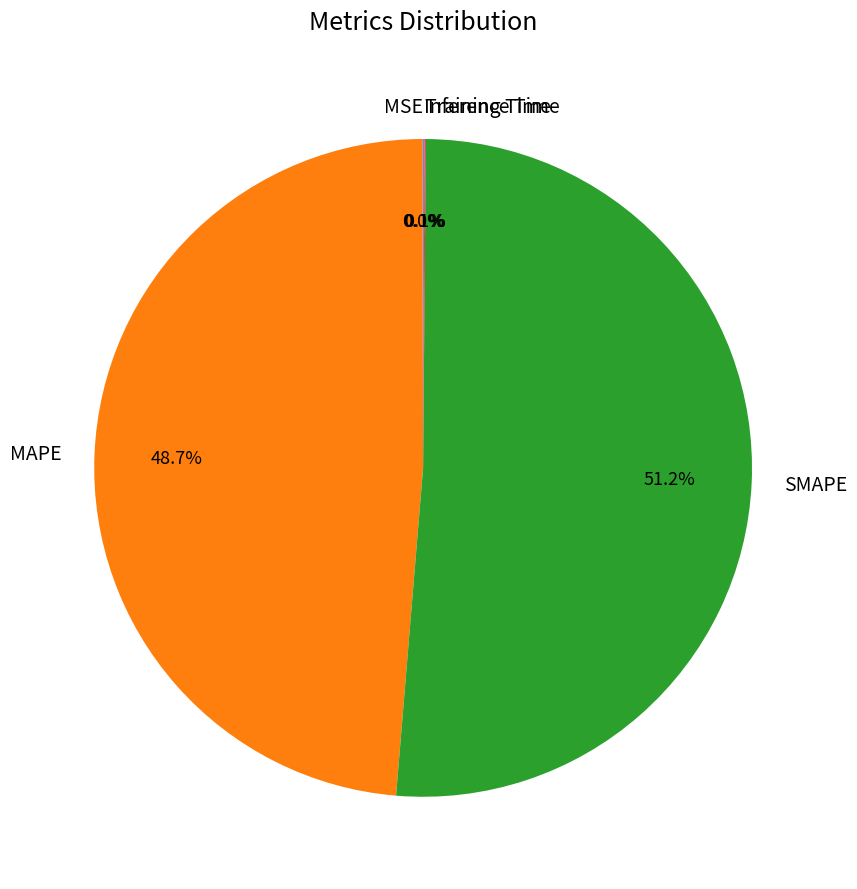

To the nearest percent, what is the difference between the largest and smallest slice percentages?

51%